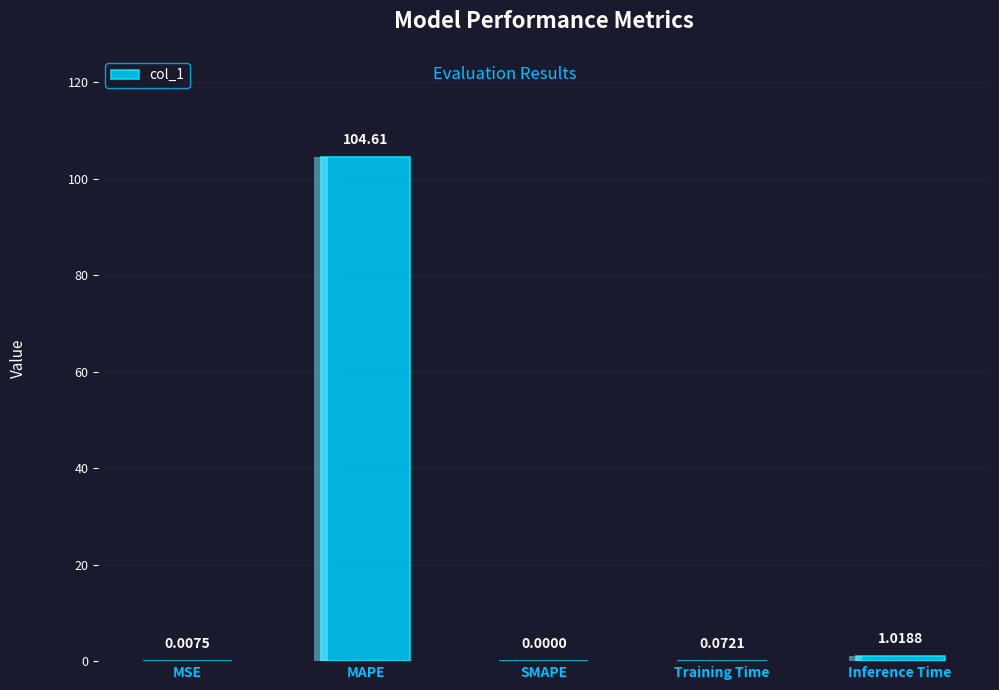

What is the value of the 5th bar from the left?

1.0